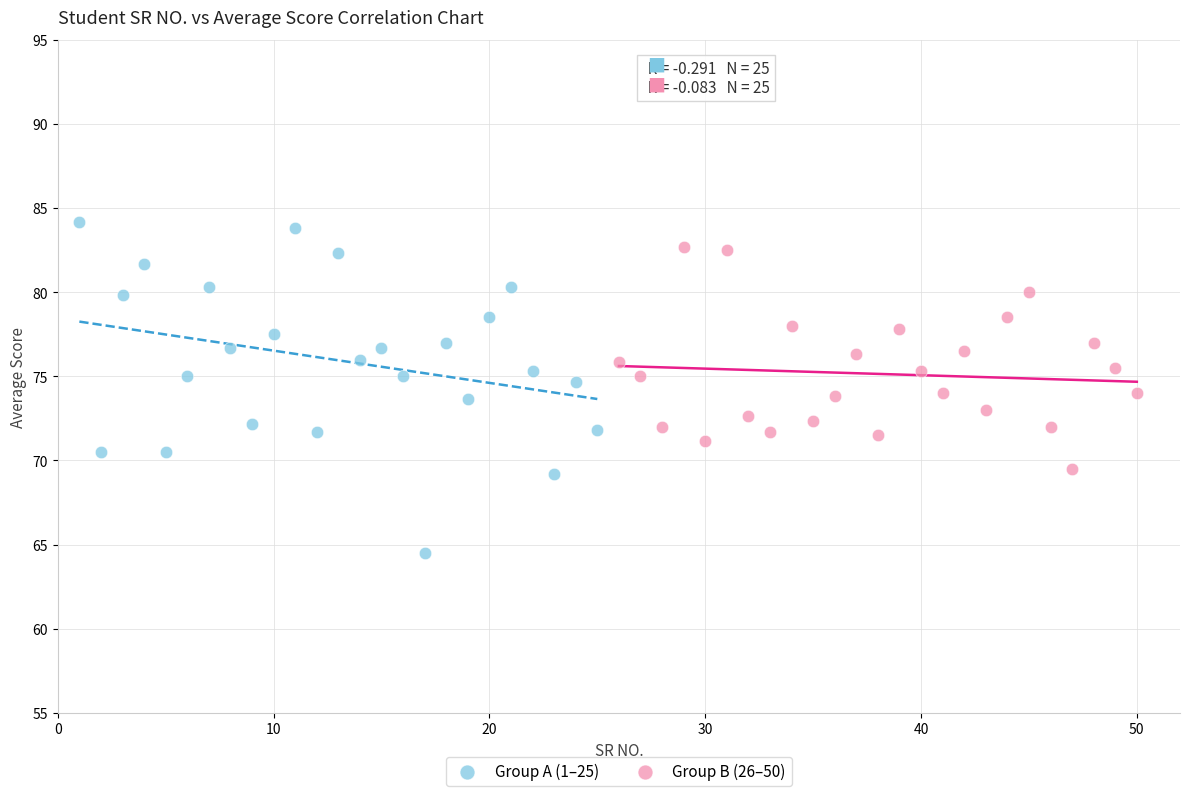

Which series contains the lowest Y value?

Group A (1–25)